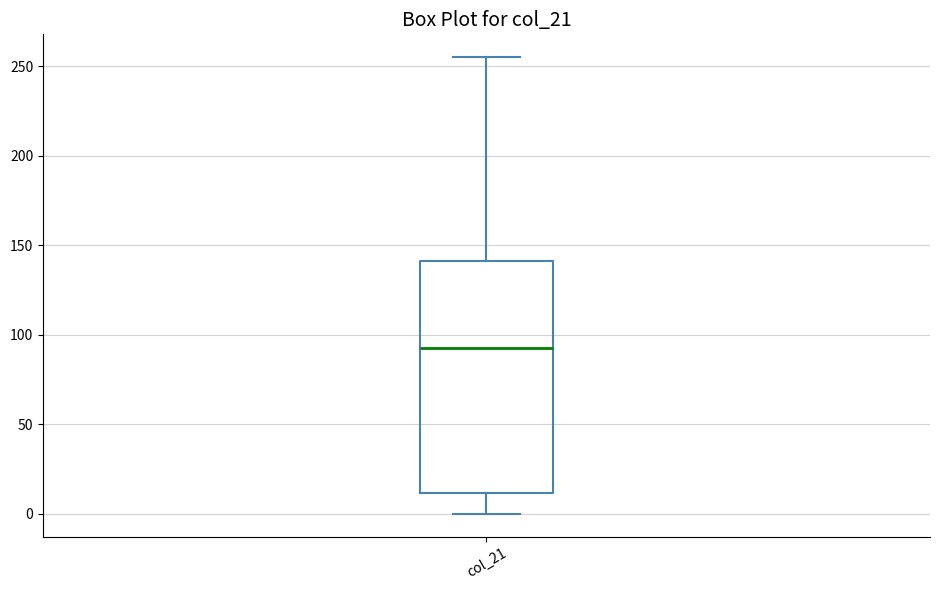

Transcribe this box plot: give where the median line is, the range the box spans, and where the two whiskers end, as read against the y-axis. The values are not printed on the chart, so give them approximately, as read against the axis.

median 95, box 10 to 140, whiskers 0 to 255